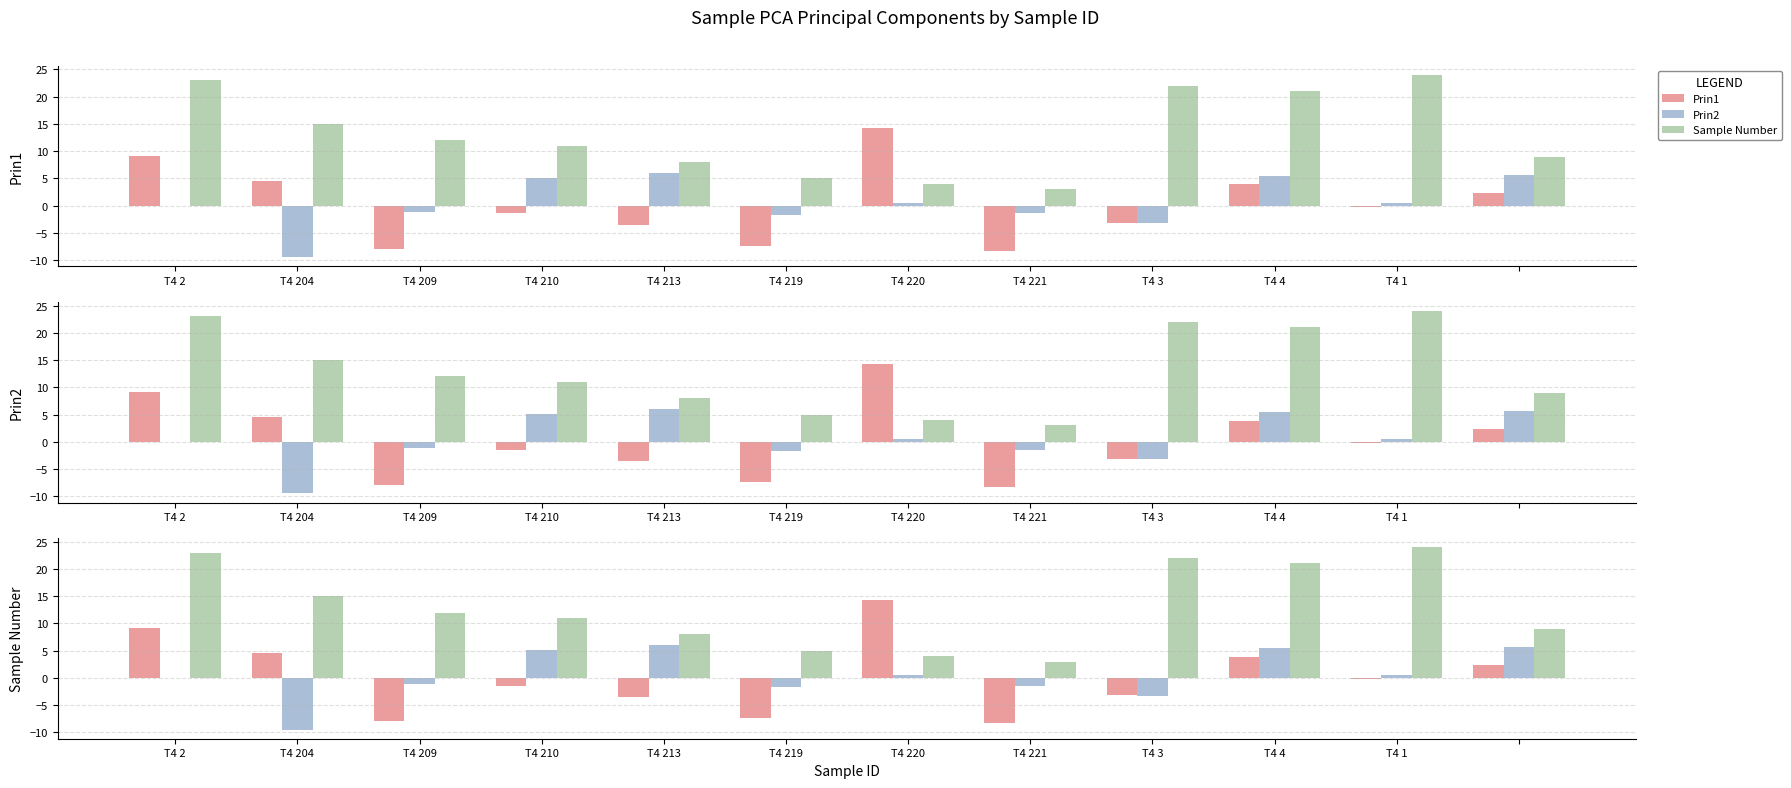

Are the bars horizontal?

No